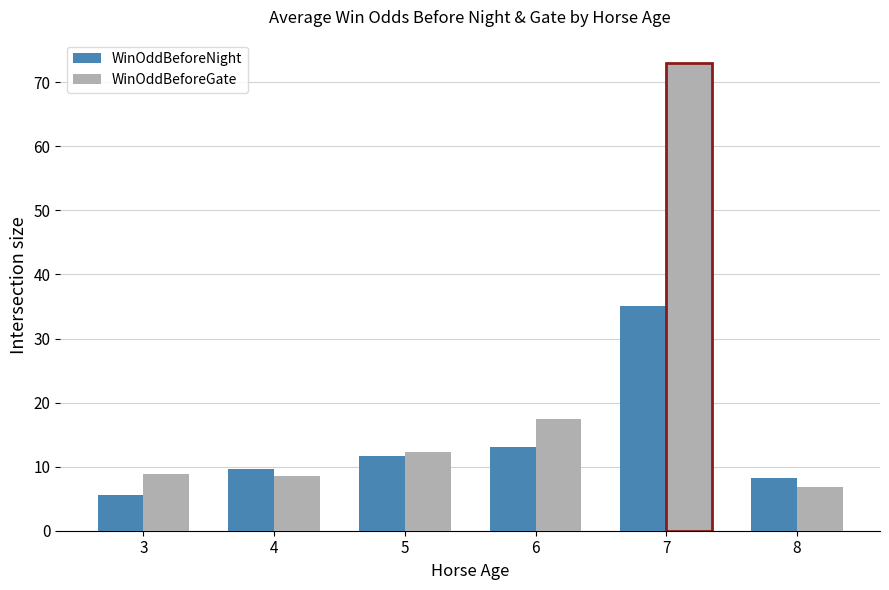

Reading right to left, list all the values displayed in this chart.

WinOddBeforeNight: 8.2	35.0	13.0	11.7	9.7	5.6
WinOddBeforeGate: 6.8	73.0	17.5	12.3	8.5	8.8